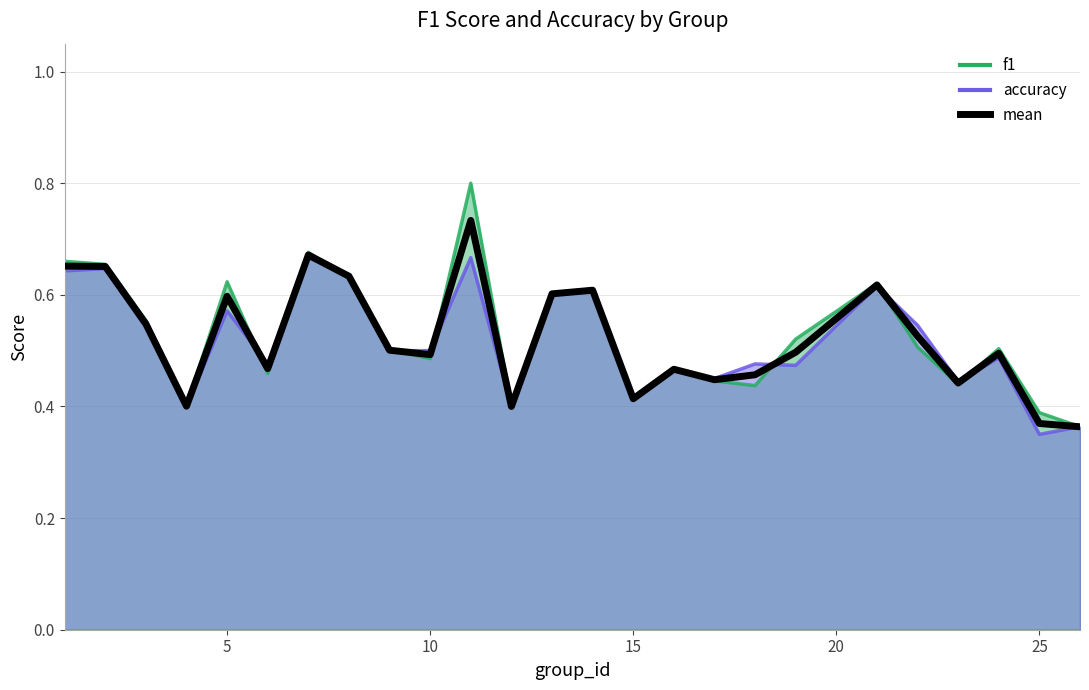

What is the sum of all values?

13.1